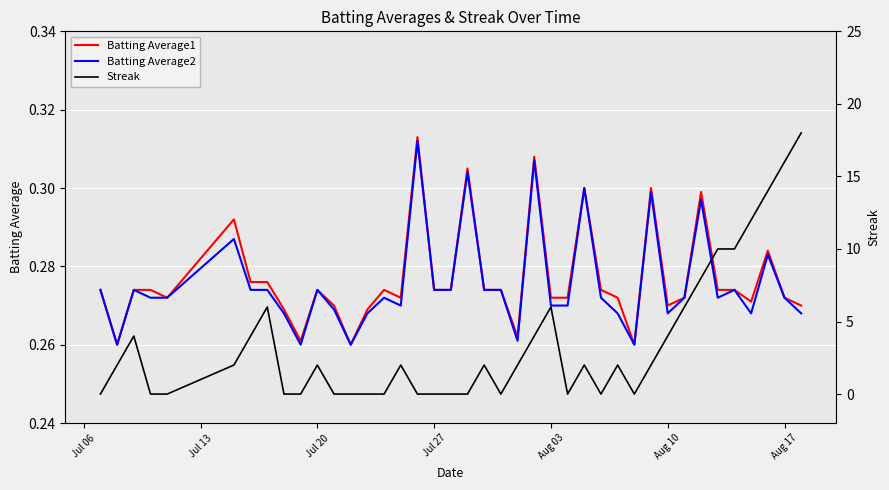

Rank the series by their maximum value, from lowest to highest.

Batting Average2, Batting Average1, Streak